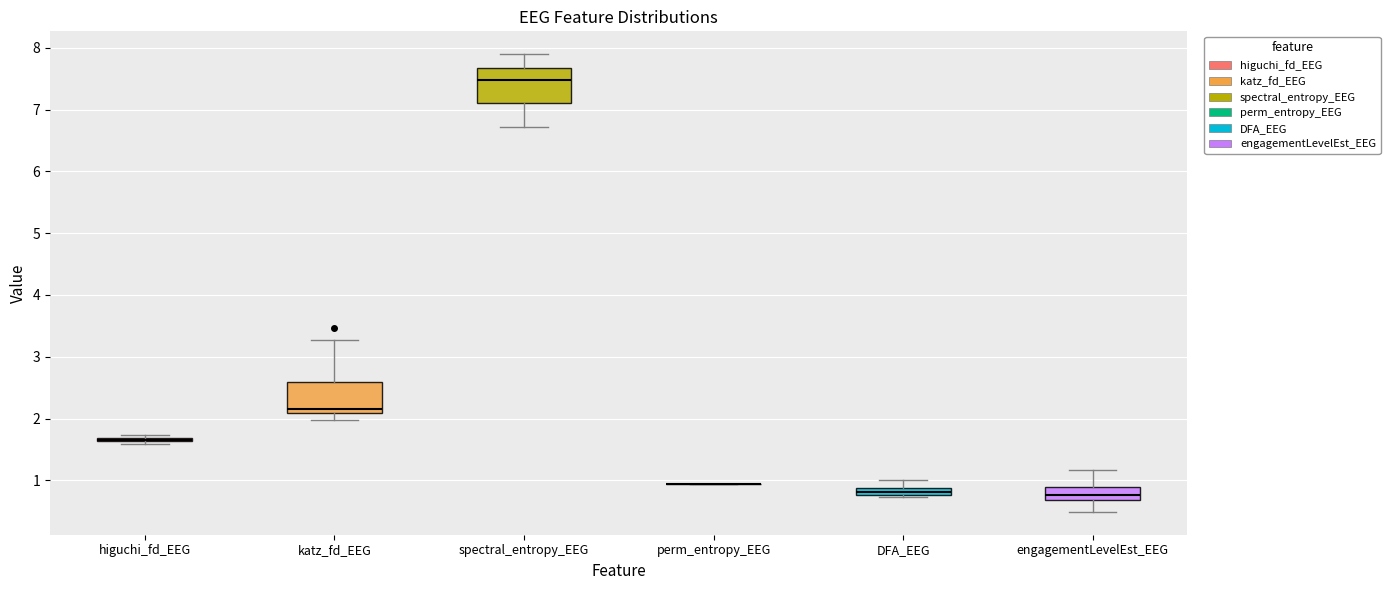

Where does the upper whisker of the box for spectral_entropy_EEG end on the y-axis? The values are not printed on the chart, so give them approximately, as read against the axis.

7.9